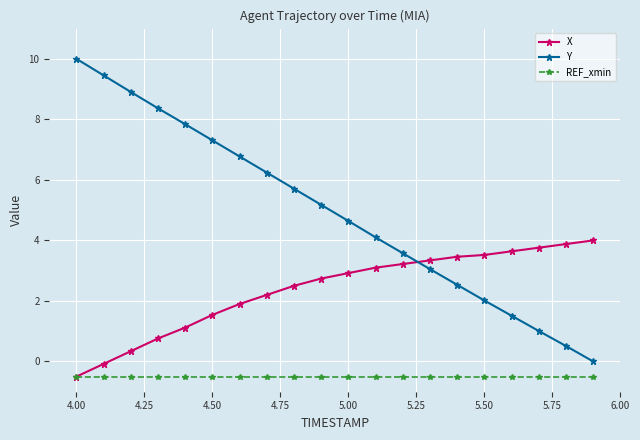

At how many categories does at least one series exceed 8?

4